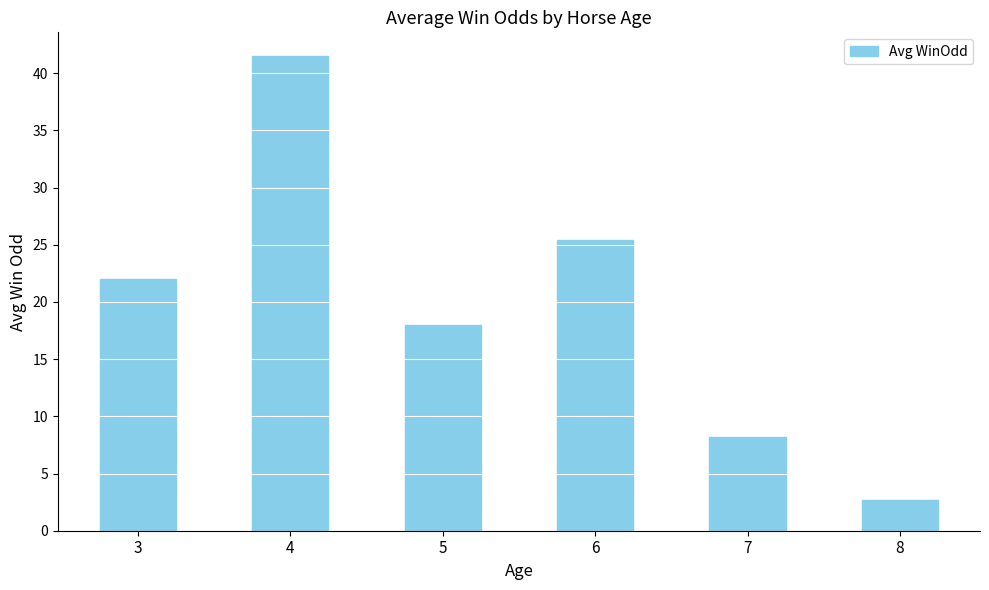

What is the value of the 6th bar from the left?

2.7